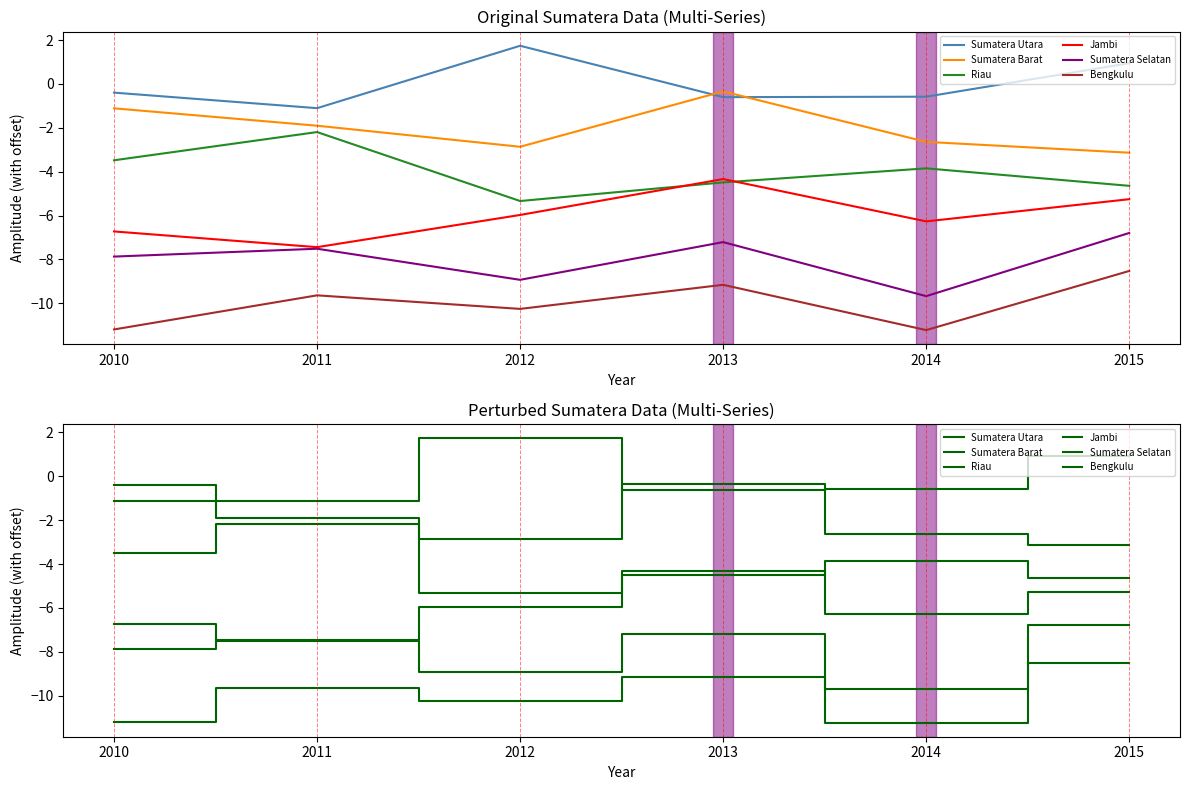

What is the value of the Sumatera Barat point at the 3rd from the left?

-2.9